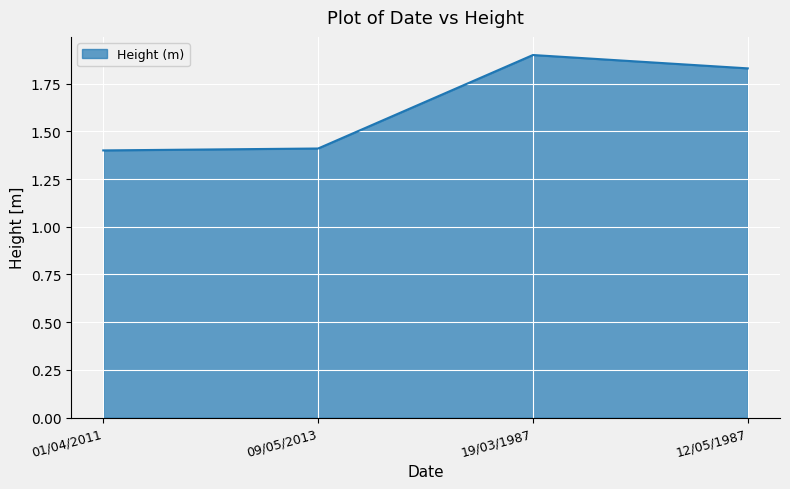

What position from the right is 01/04/2011?

4